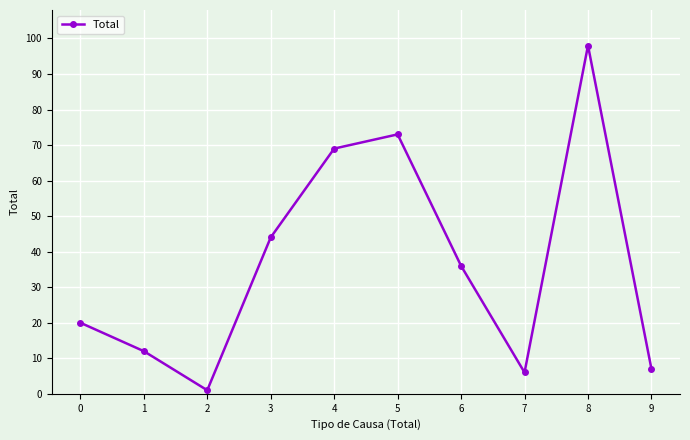

What is the average value?

37